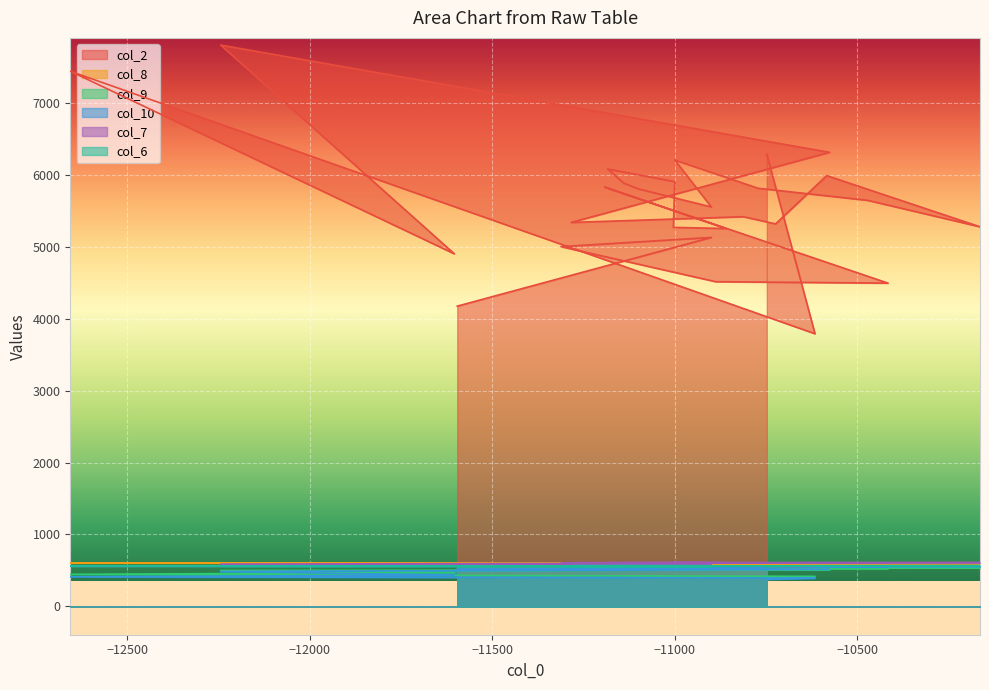

True or false: col_2 and col_10 cross at least once.

False